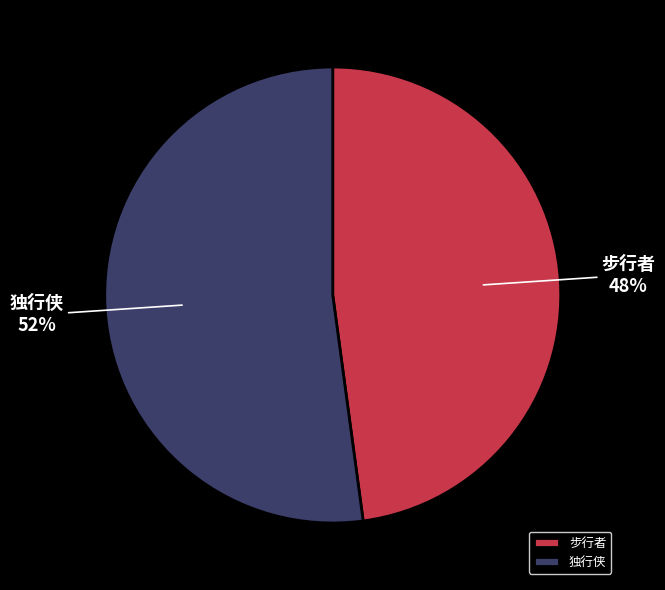

Count the number of slices in the pie.

2